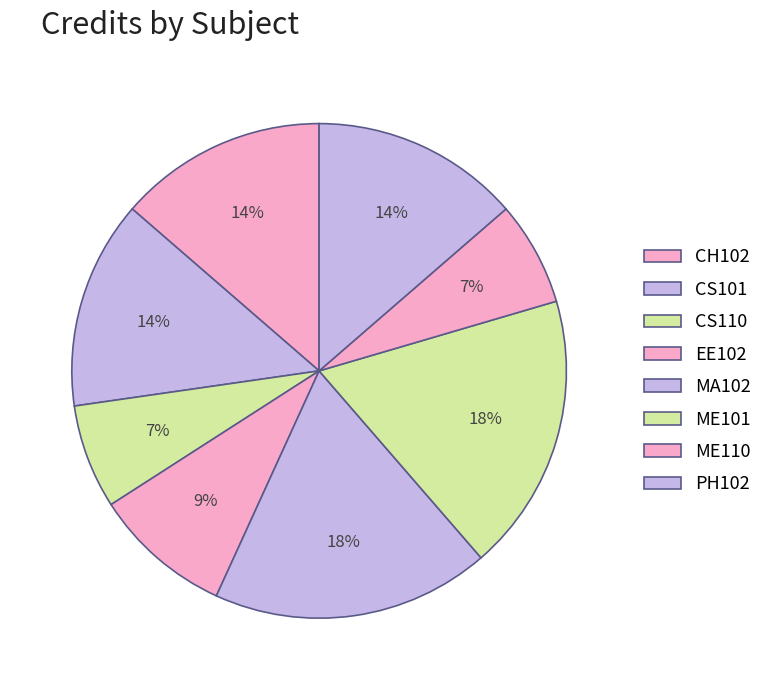

What portion of the pie excludes EE102?

90.9%